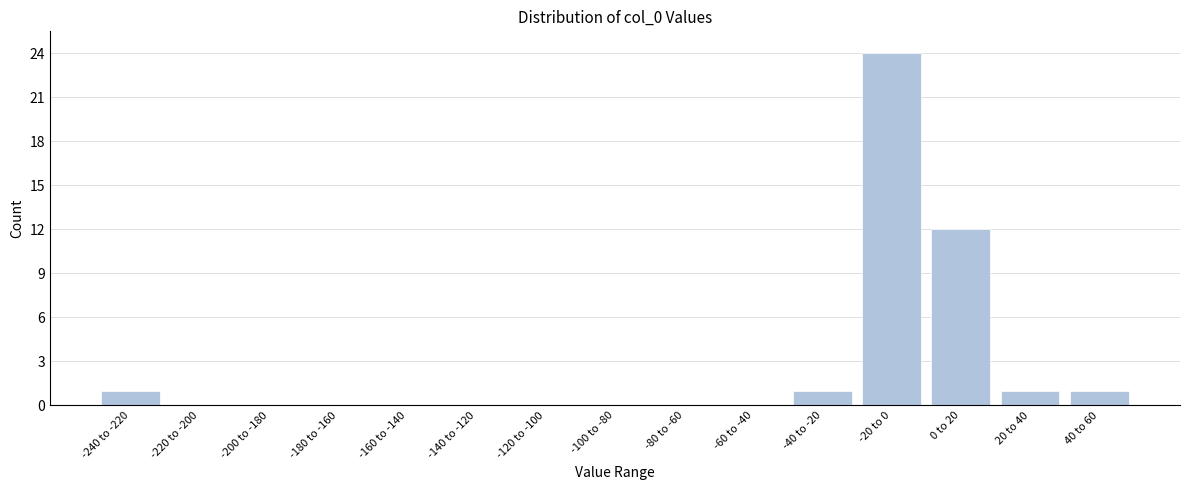

Reading left to right, extract all data points from this chart.

-240 to -220=1	-220 to -200=0	-200 to -180=0	-180 to -160=0	-160 to -140=0	-140 to -120=0	-120 to -100=0	-100 to -80=0	-80 to -60=0	-60 to -40=0	-40 to -20=1	-20 to 0=24	0 to 20=12	20 to 40=1	40 to 60=1